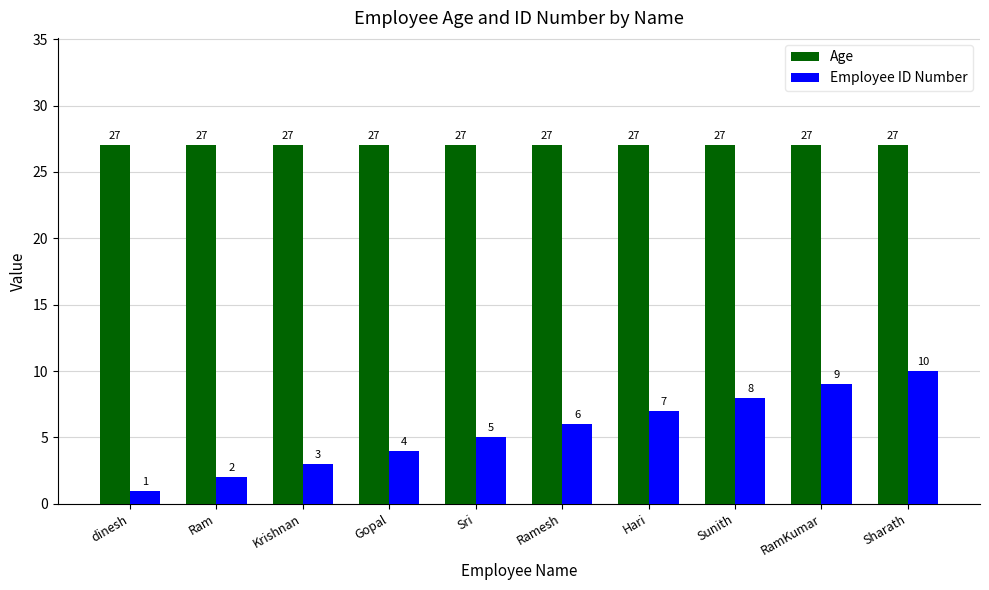

What is the difference between the highest and lowest values at dinesh?

26